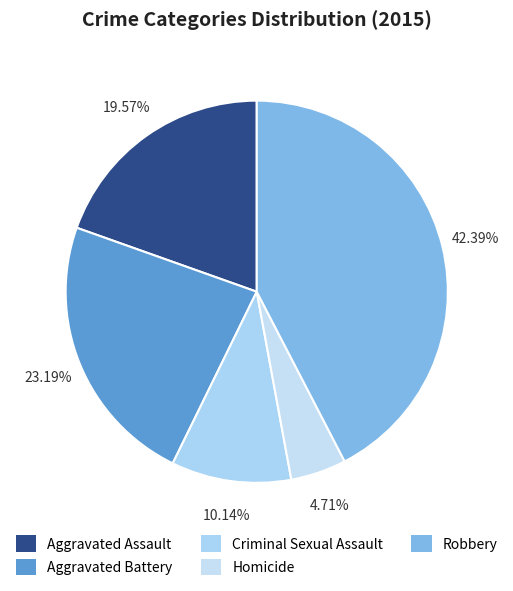

Is it true that Aggravated Assault is 25% of the pie?

False